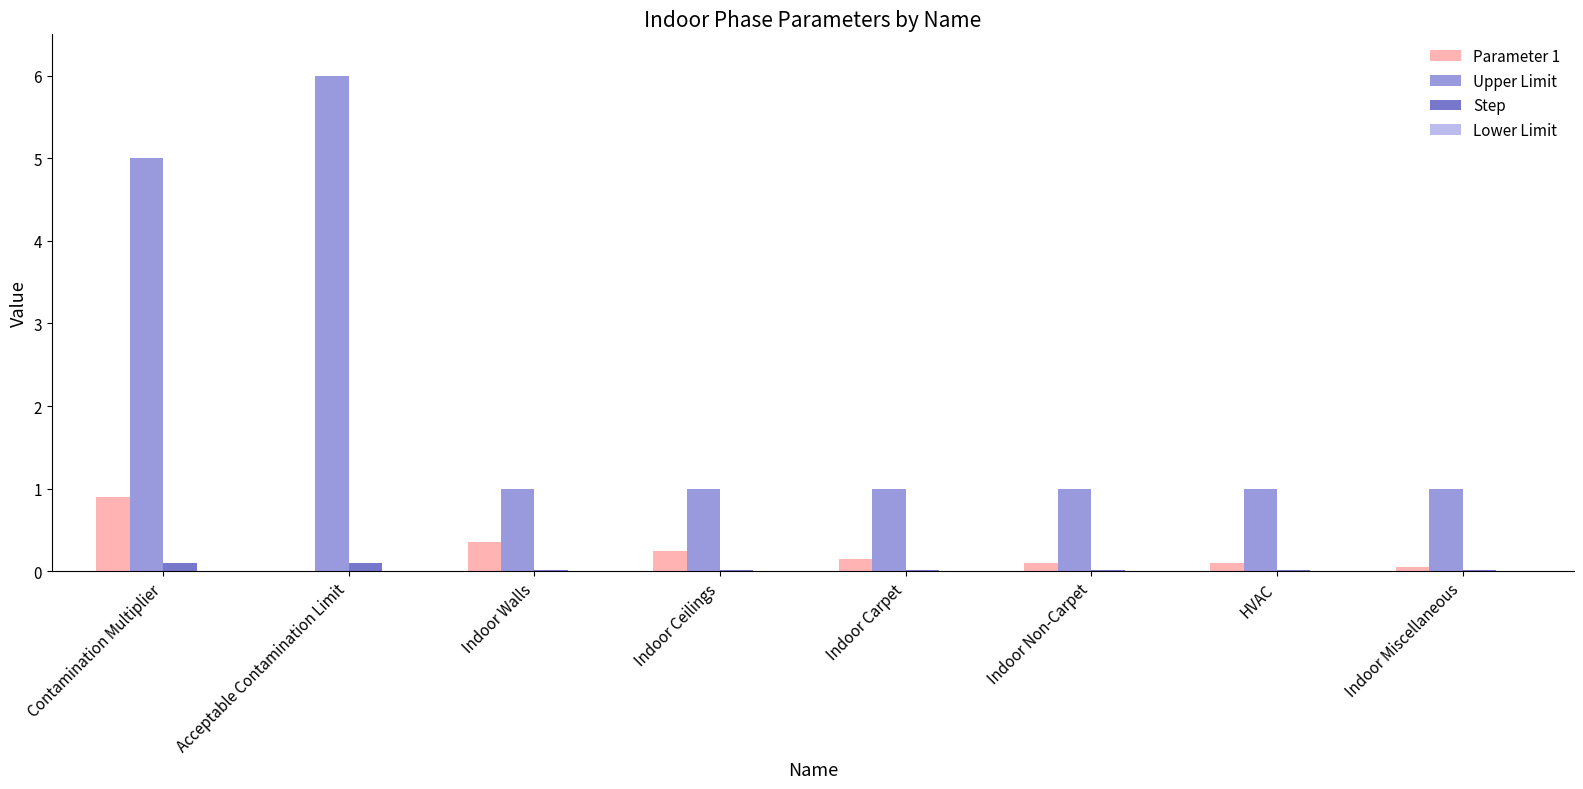

What value does the Upper Limit series have at Acceptable Contamination Limit?

6.0